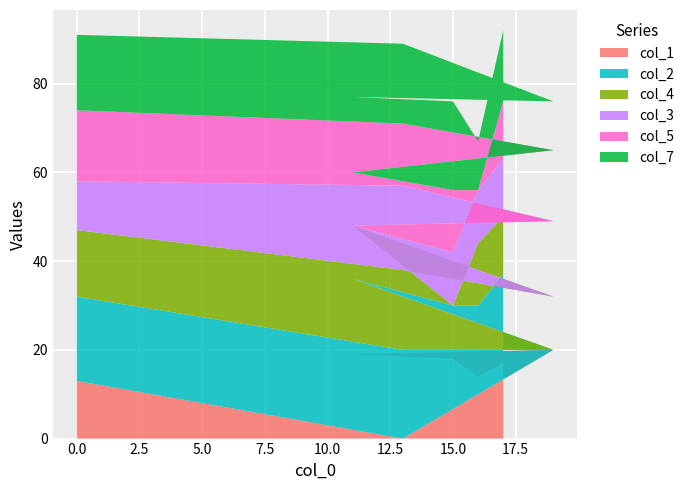

Reading right to left, list all the values displayed in this chart.

col_1: 18	17	14	18	19	20	0	13
col_2: 11	20	16	12	17	0	20	19
col_4: 20	13	14	0	12	12	18	15
col_3: 17	13	12	12	0	17	19	11
col_5: 11	13	0	14	12	16	14	16
col_7: 0	16	11	20	17	11	18	17